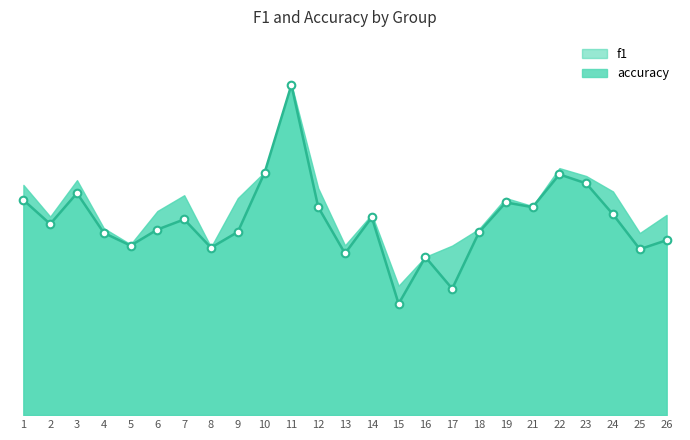

What is the change in value from 22 to 24?

-0.1